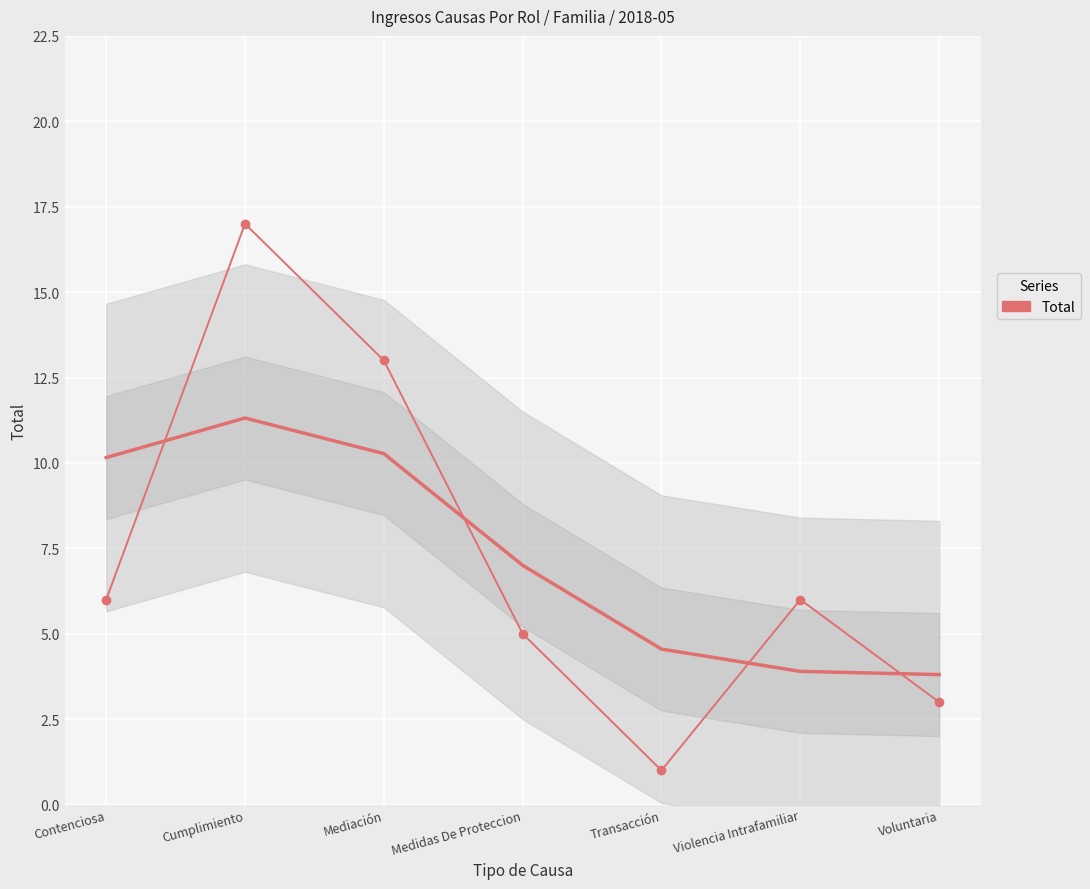

How many lines are shown in the chart?

1